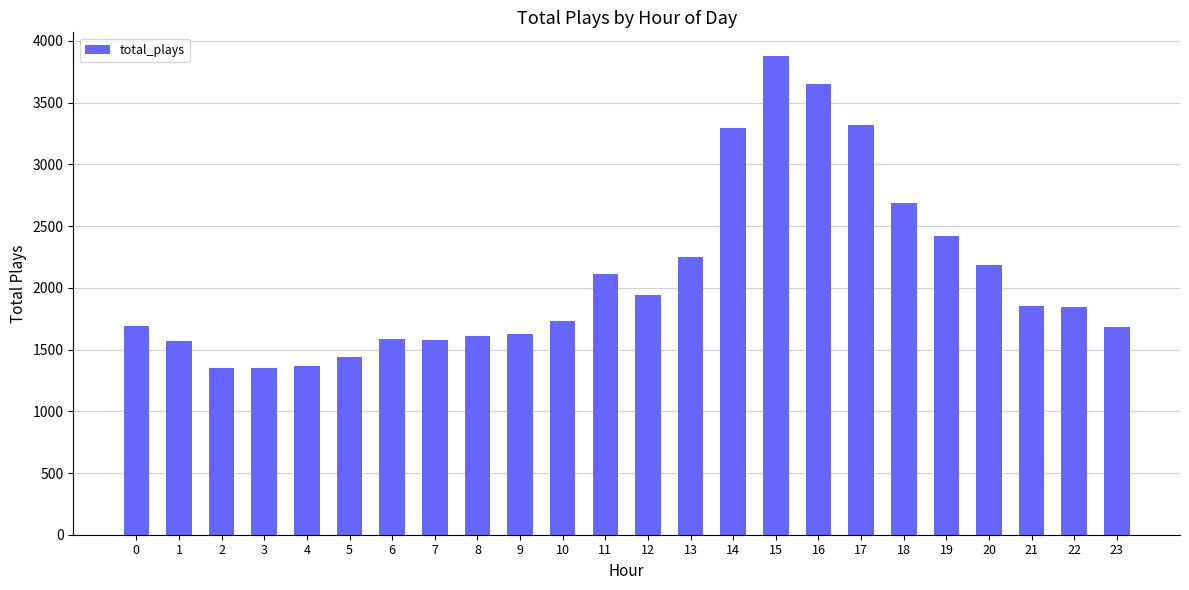

At which label is the value closest to 2612?

18